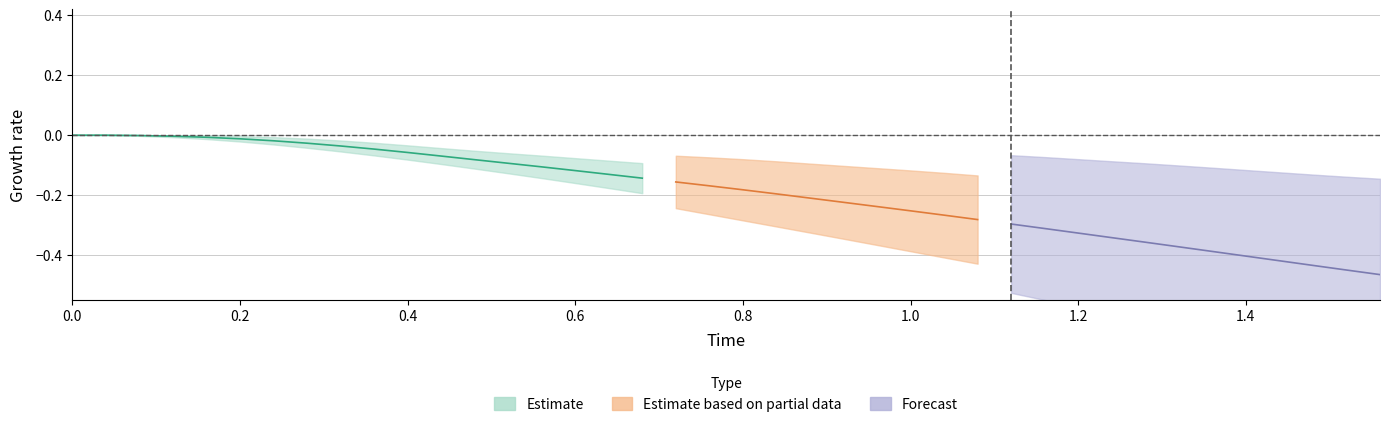

How many data points does each series have?

40